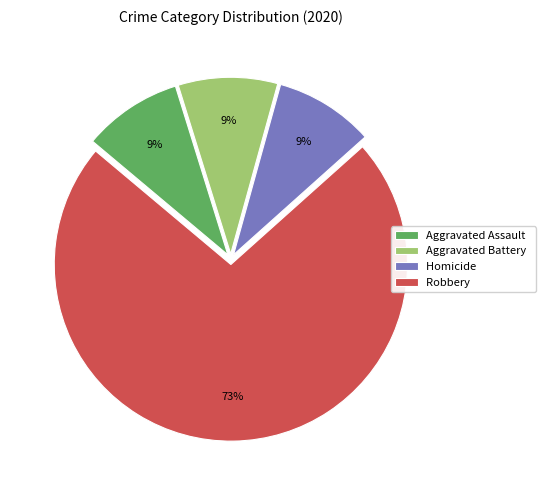

What percentage is the Aggravated Battery slice, to the nearest percent?

9%